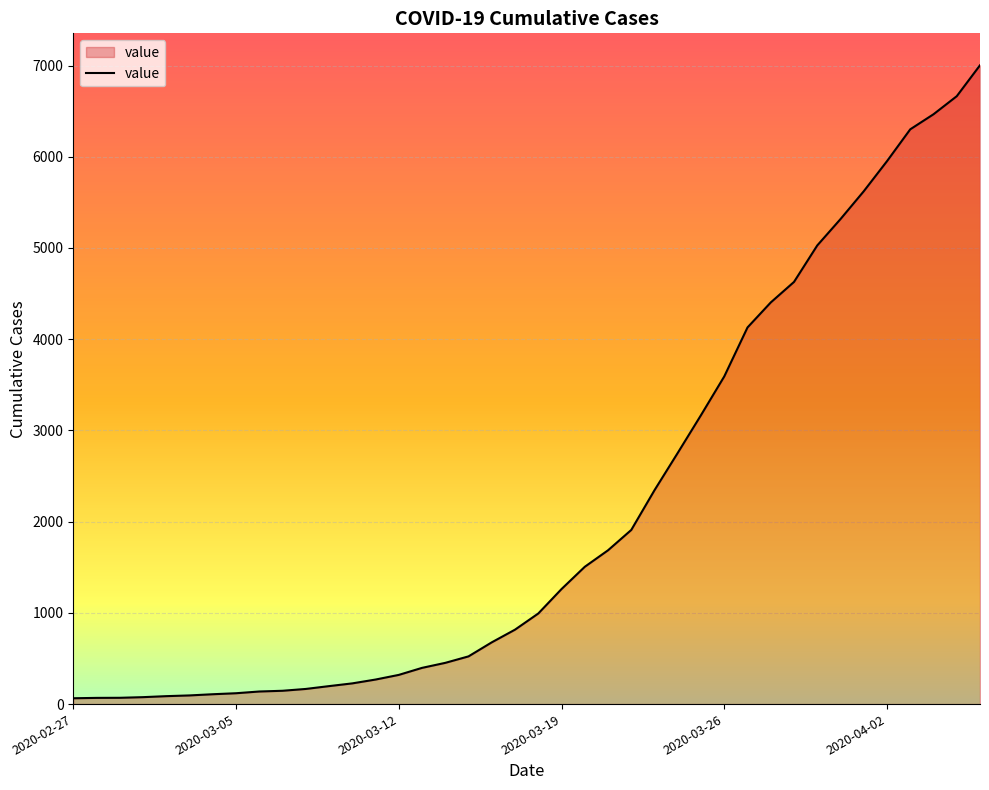

What is the average value?

2144